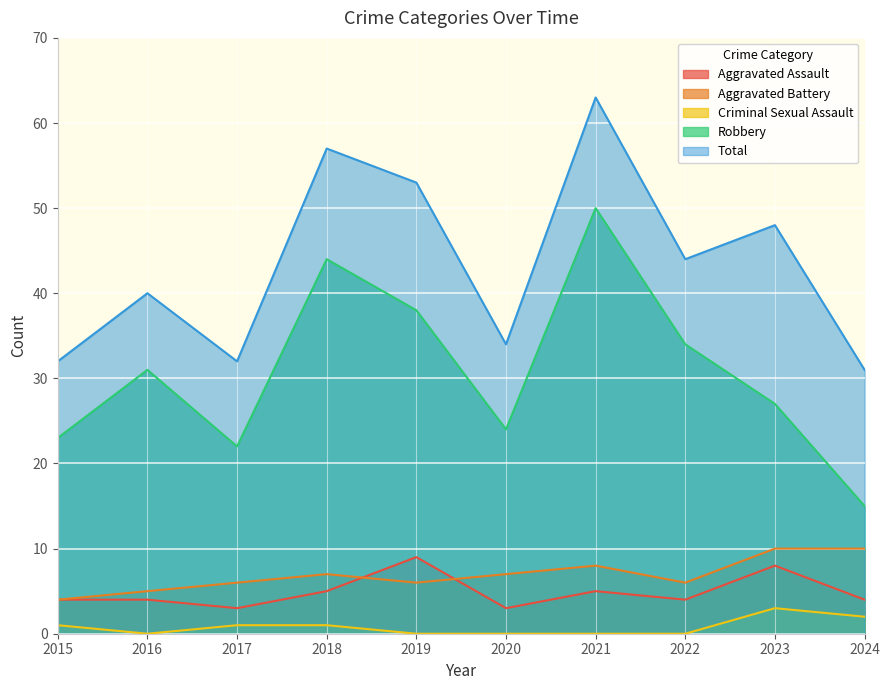

How many interior local peaks does the Total series have?

4